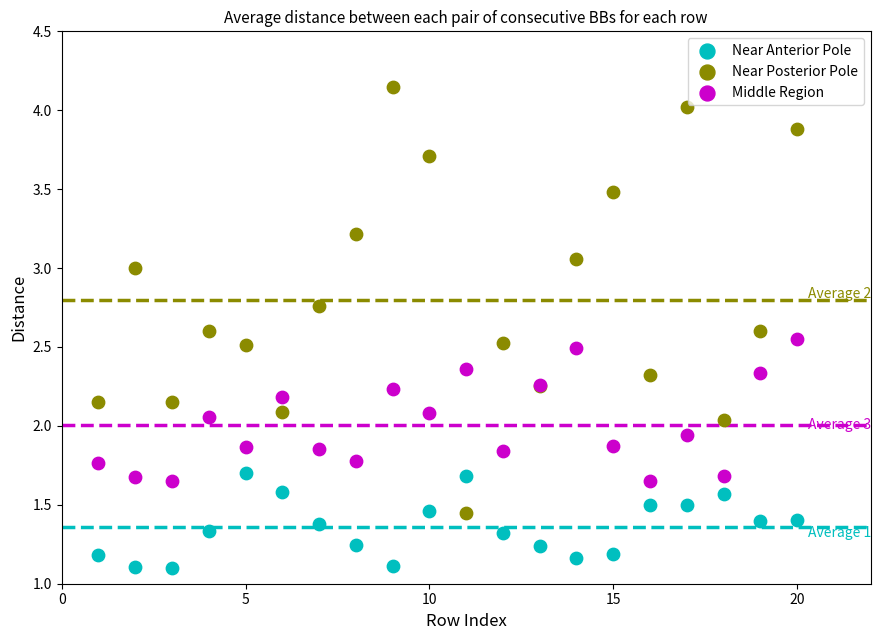

Which series has the largest Y range (max minus min)?

Near Posterior Pole